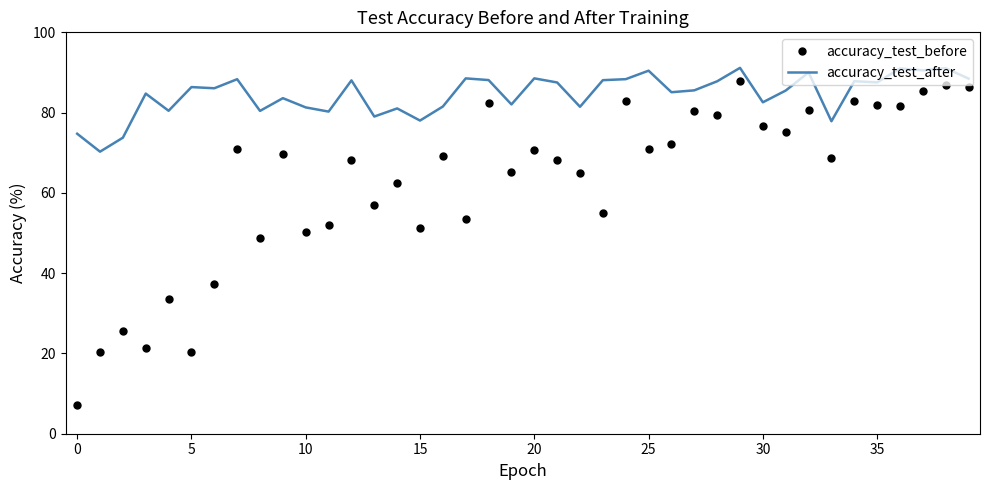

Which series has the largest range (max minus min)?

accuracy_test_before